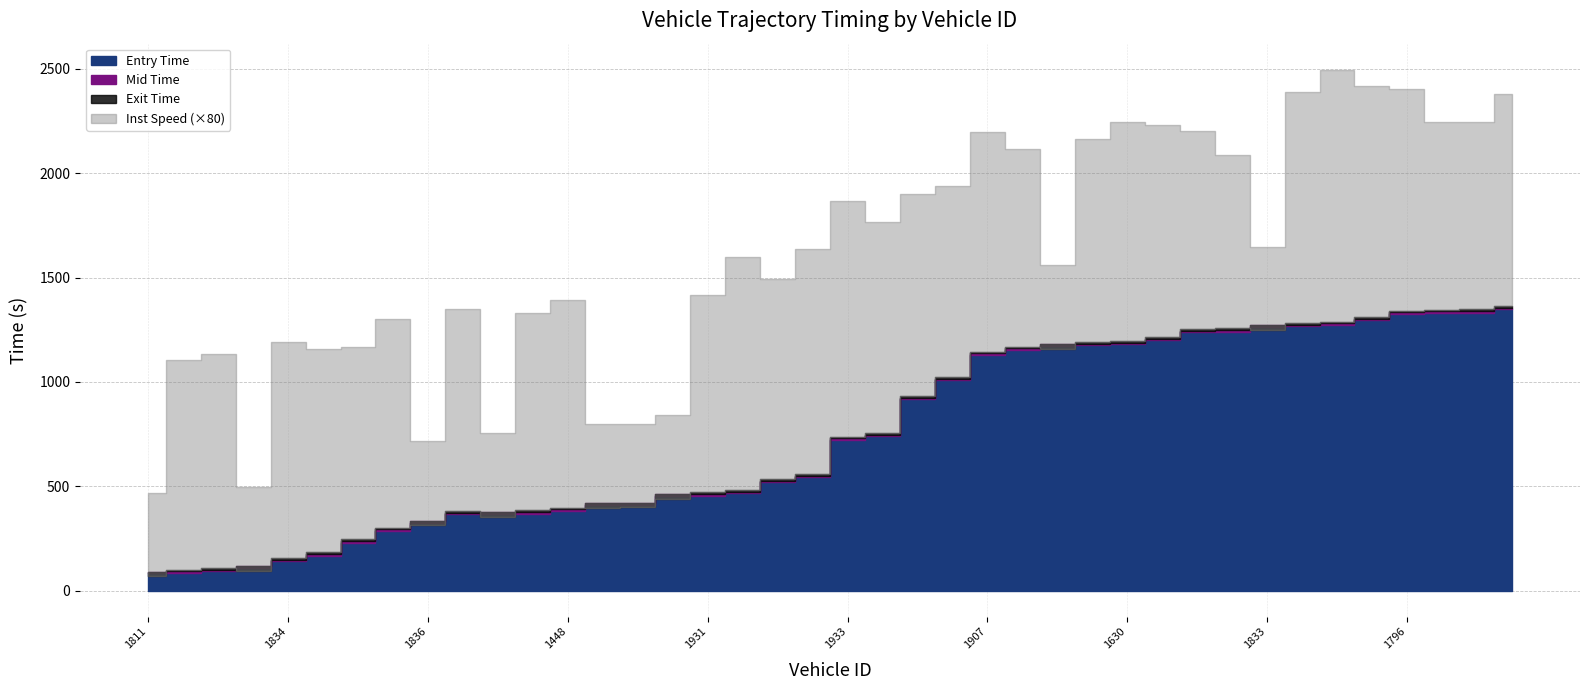

Where is entry nearest to the value 715?

1933